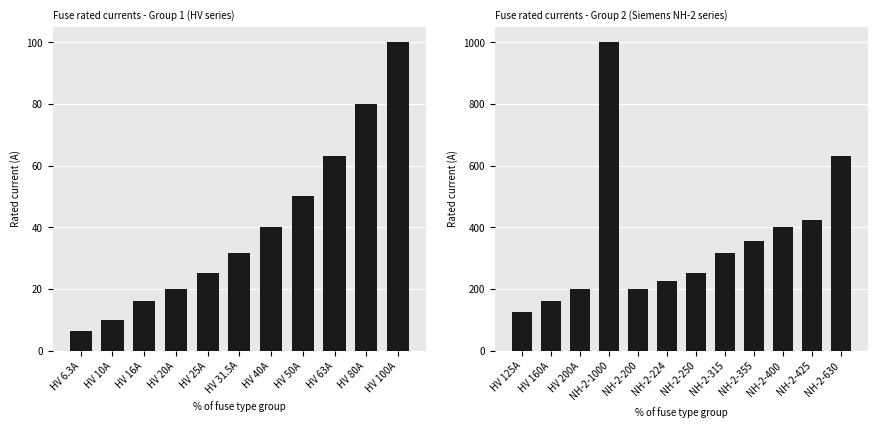

At which category does the chart reach its minimum across all series?

HV 125A